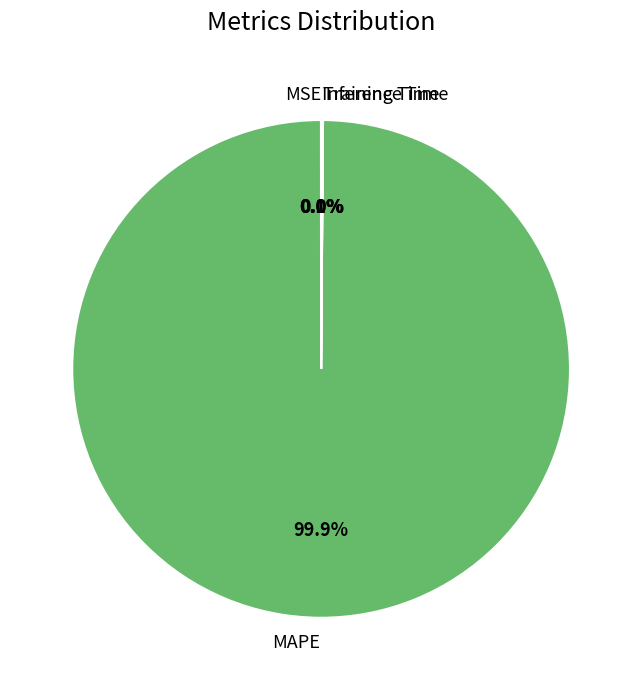

Which slice represents more than half of the pie?

MAPE